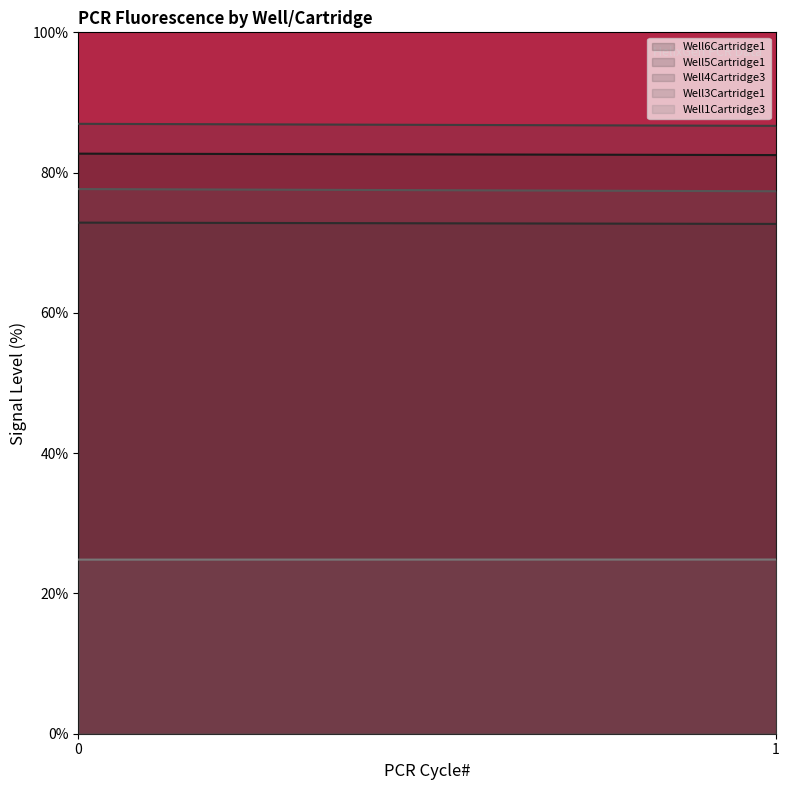

What is the smallest value displayed?

24.8